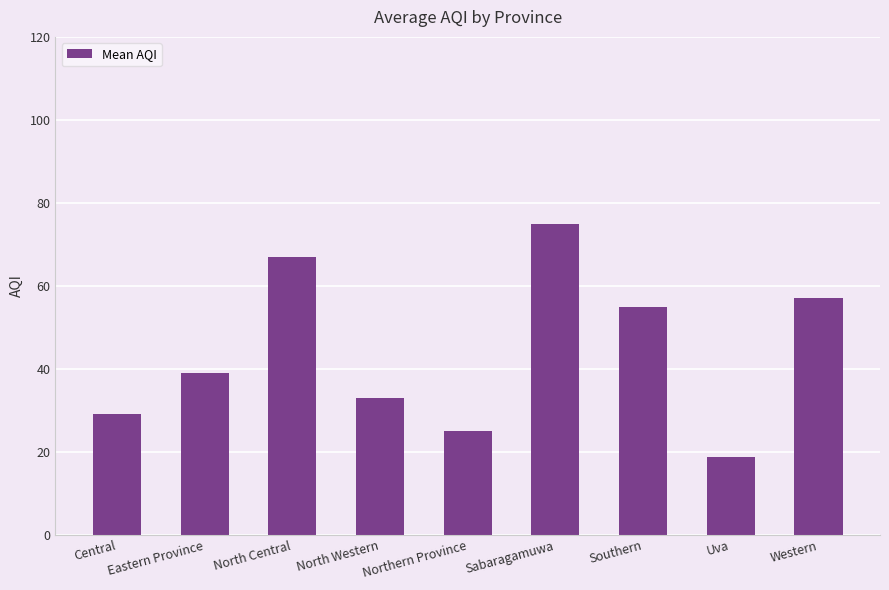

Where is the data nearest to the value 46?

Eastern Province